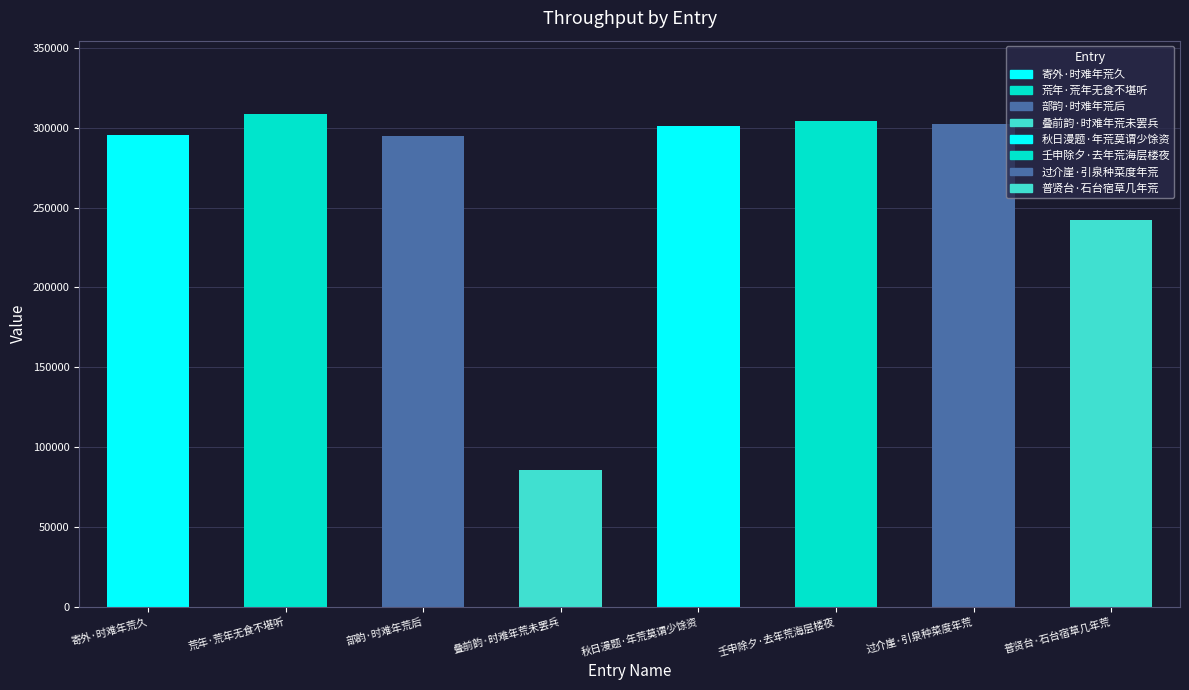

What is the maximum value shown in the chart?

308299